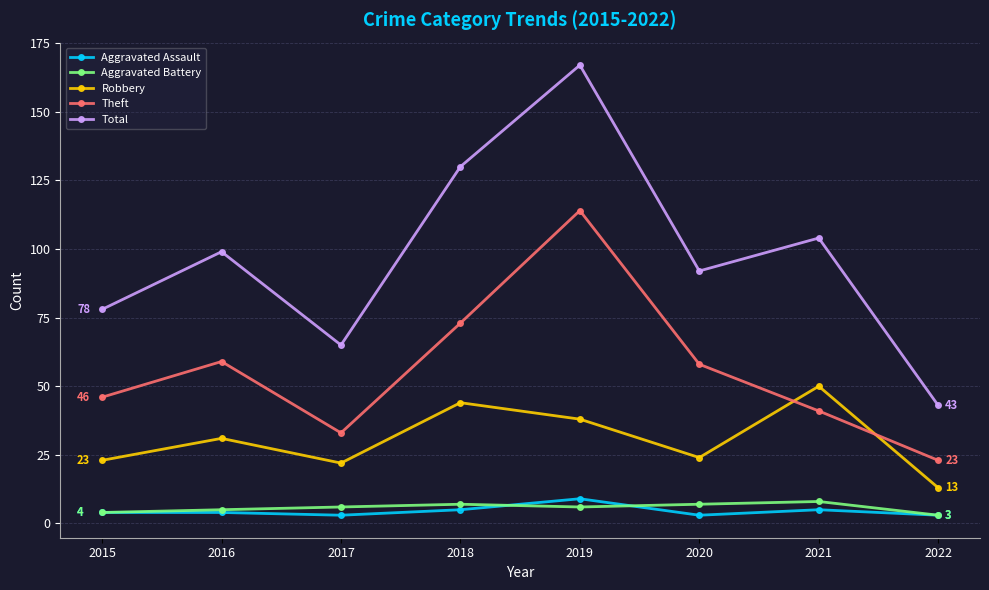

What is the value of the Theft point at the 1st from the left?

46